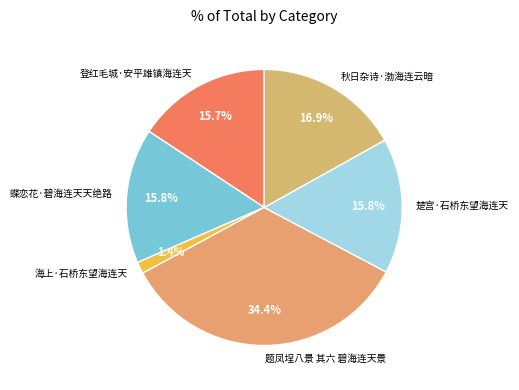

What is the smallest slice in the pie chart?

海上·石桥东望海连天